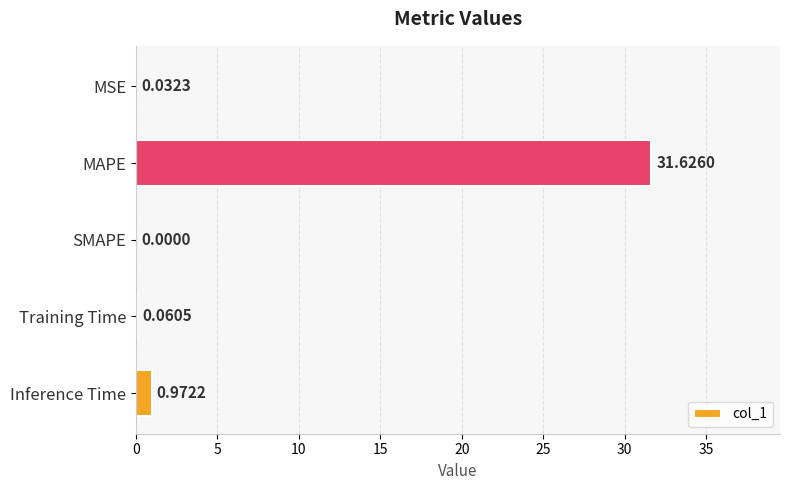

Between SMAPE and MAPE, which is larger?

MAPE